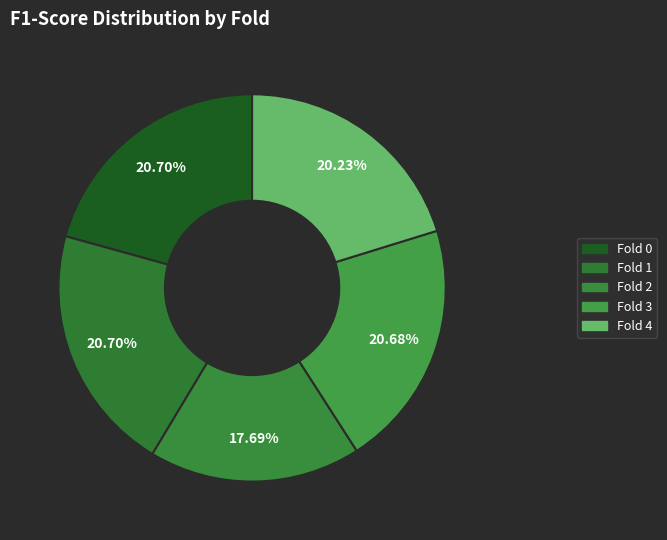

How many segments does this pie chart have?

5